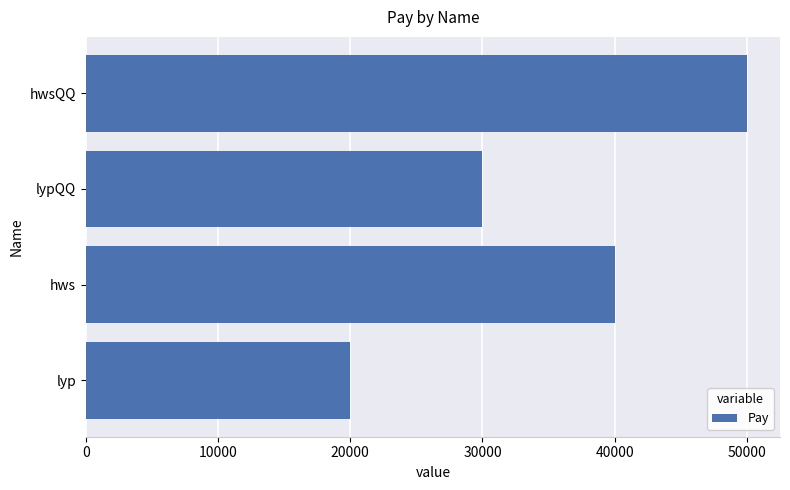

The chart shows a value of 30000 at lypQQ. True or false?

True